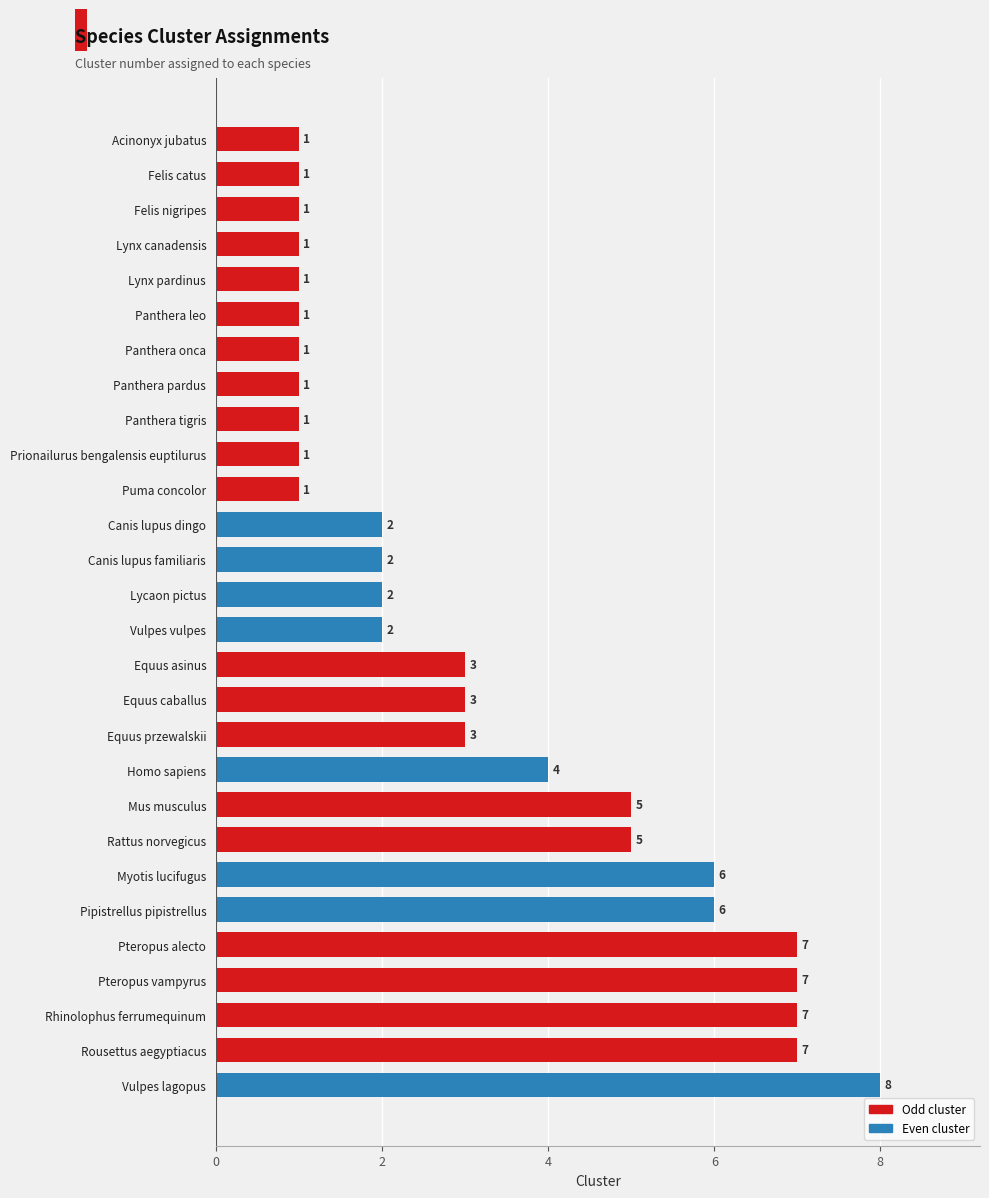

What is the difference between the maximum and minimum values?

7